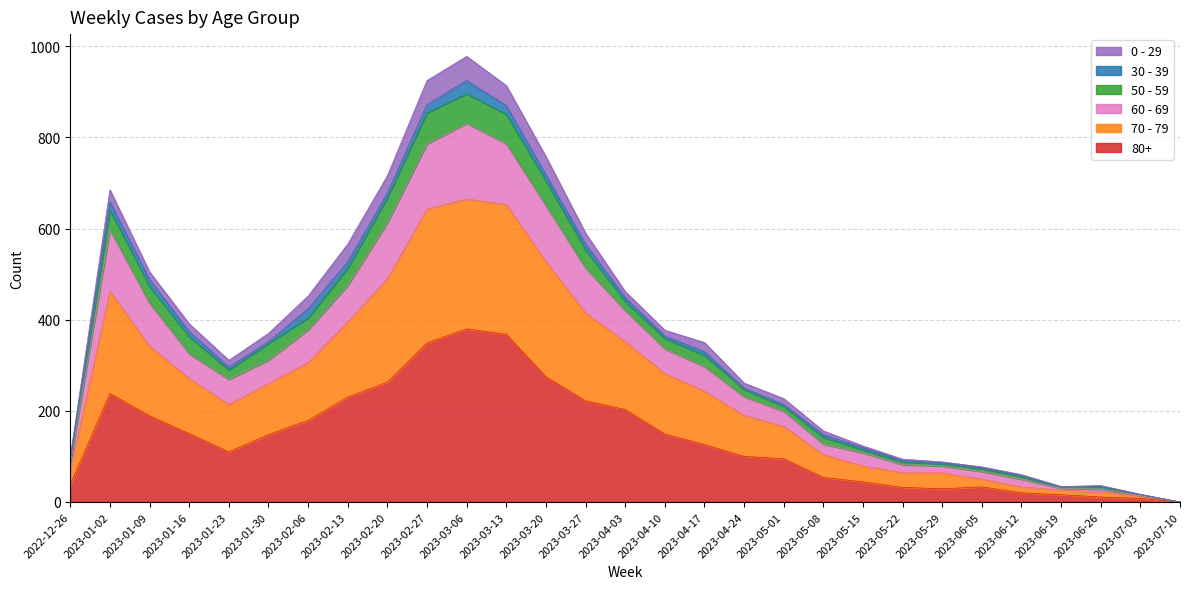

List the labels in order of 80+ value, smallest first.

2023-07-10, 2023-07-03, 2023-06-26, 2023-06-19, 2023-06-12, 2023-05-29, 2023-05-22, 2023-06-05, 2022-12-26, 2023-05-15, 2023-05-08, 2023-05-01, 2023-04-24, 2023-01-23, 2023-04-17, 2023-01-30, 2023-04-10, 2023-01-16, 2023-02-06, 2023-01-09, 2023-04-03, 2023-03-27, 2023-02-13, 2023-01-02, 2023-02-20, 2023-03-20, 2023-02-27, 2023-03-13, 2023-03-06